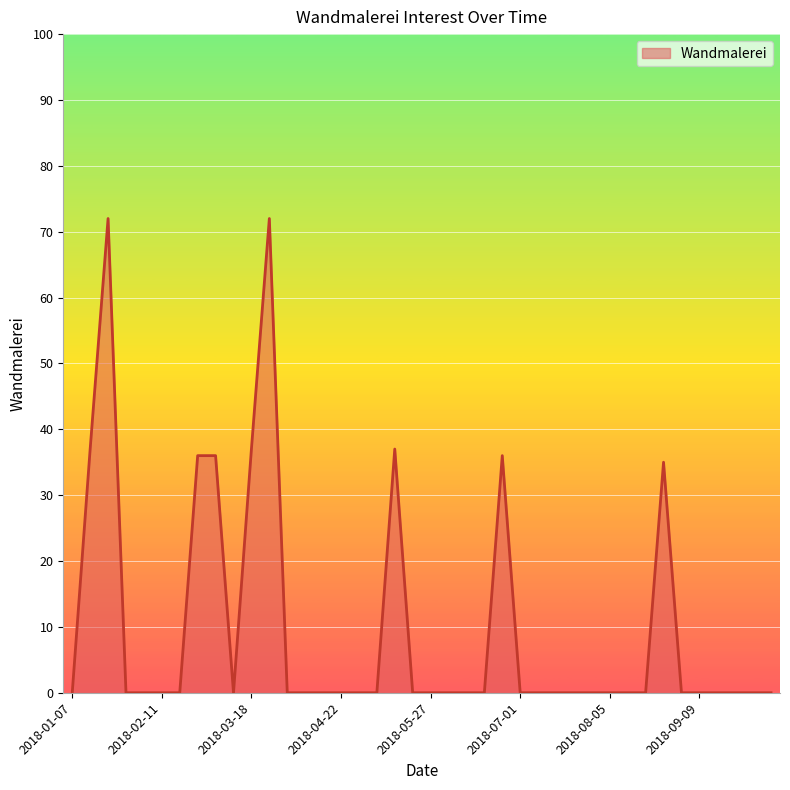

What is the greatest value displayed?

72